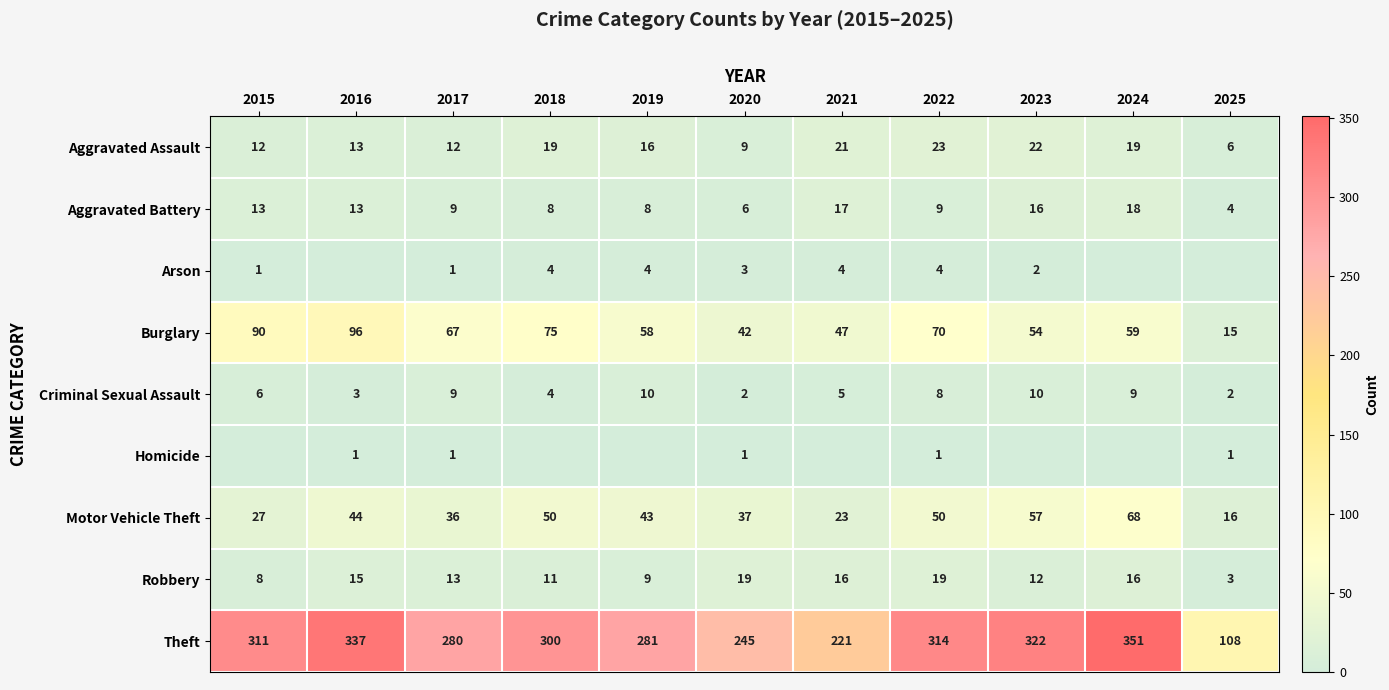

What is the maximum value shown in the chart?

351